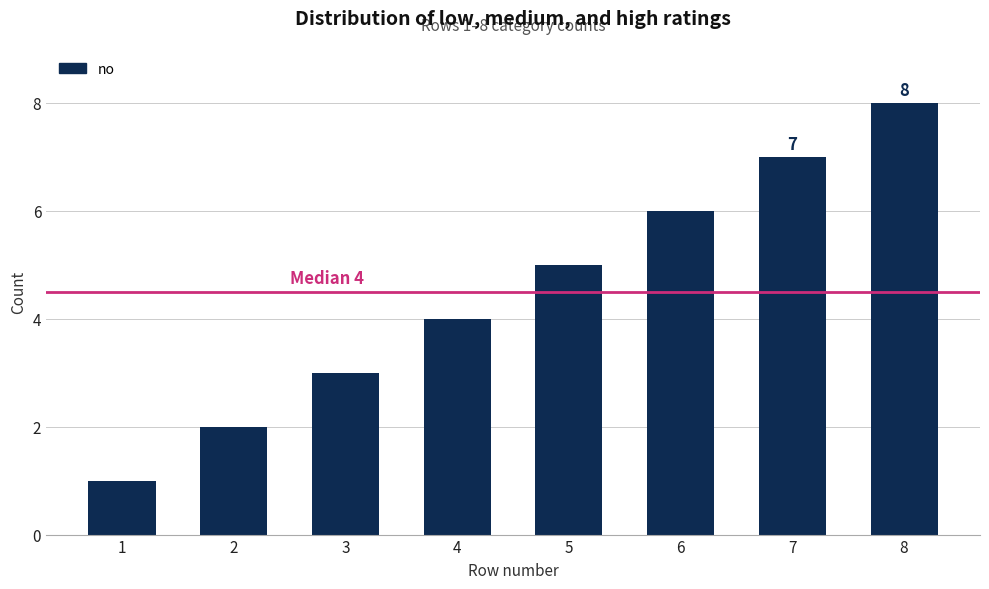

What is the difference between the values at 6 and 3?

3